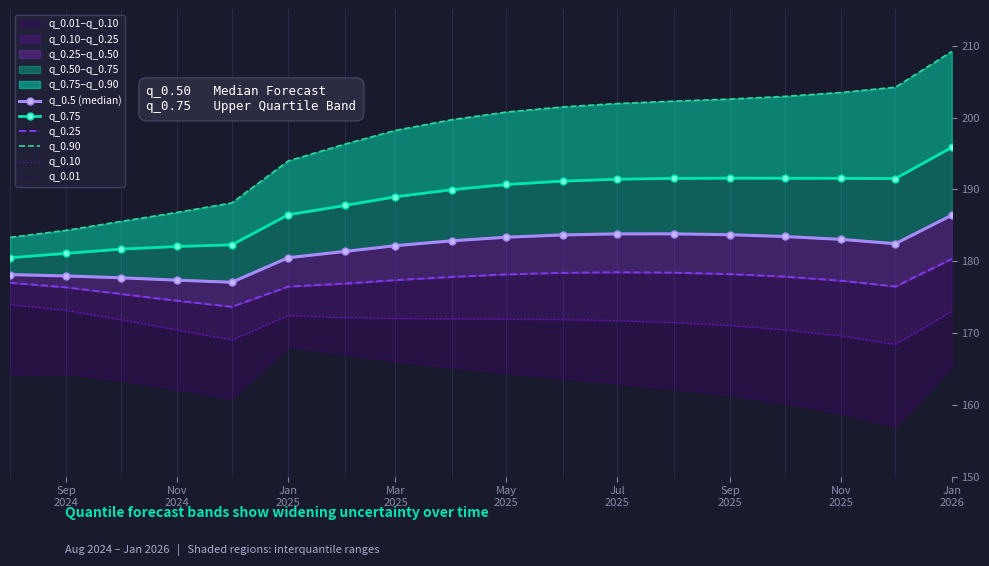

What are all the series names shown in the legend?

q_0.5 (median), q_0.75, q_0.25, q_0.90, q_0.10, q_0.01